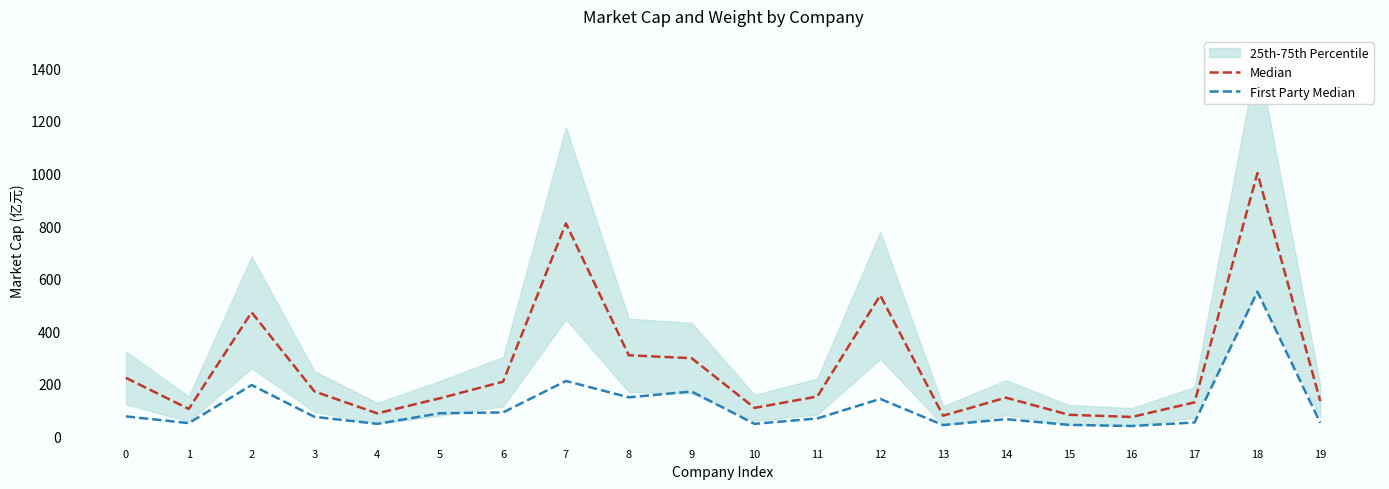

Reading right to left, extract all data points from this chart.

Median: 134.7	1001.6	130.0	74.6	82.9	147.9	79.5	536.8	152.3	109.0	298.0	309.0	810.3	208.6	145.9	88.2	171.4	472.1	105.1	223.2
First Party Median: 52.5	550.9	53.6	40.2	44.5	66.2	43.7	143.2	69.0	48.4	171.3	149.3	211.4	91.7	88.8	48.4	75.0	195.9	51.1	76.7